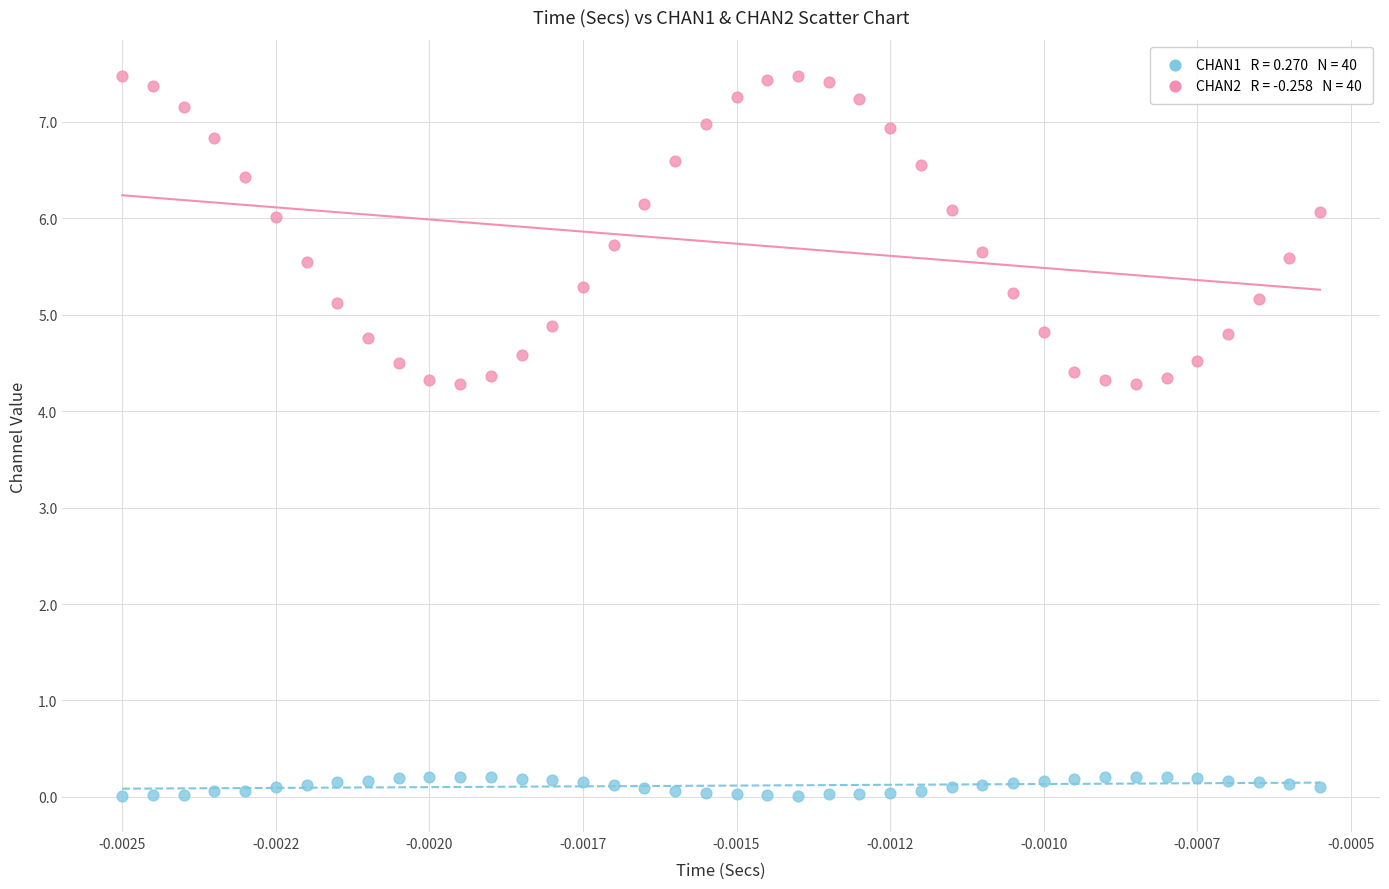

Across all data points, what is the range of Y values (max minus min)?

7.5